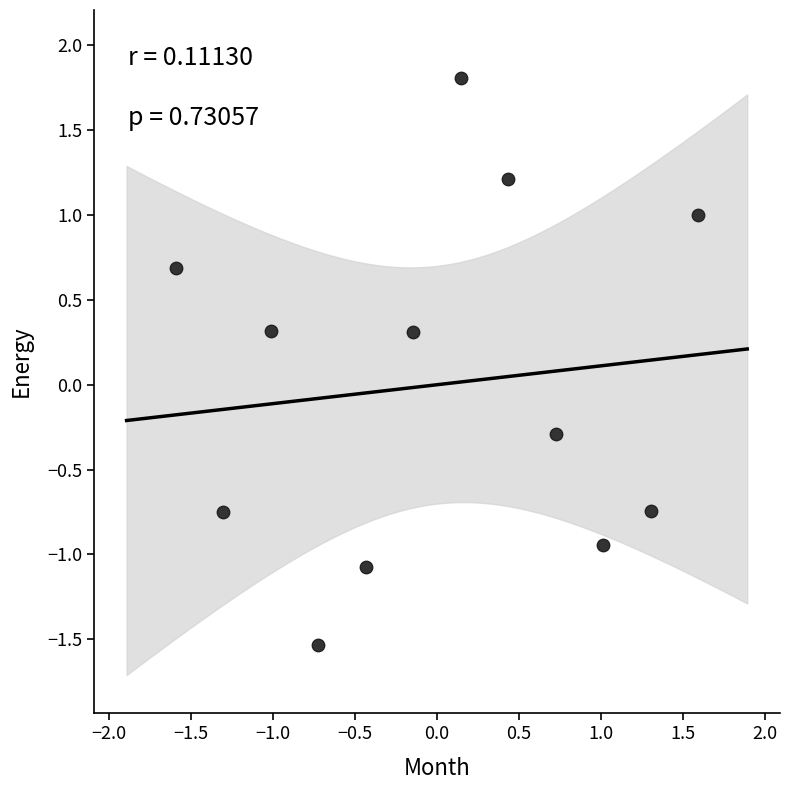

What is the range of X values (max minus min)?

3.2